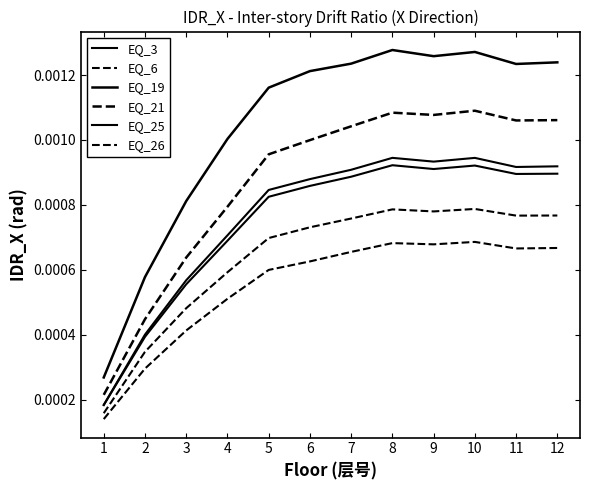

How many lines are shown in the chart?

6